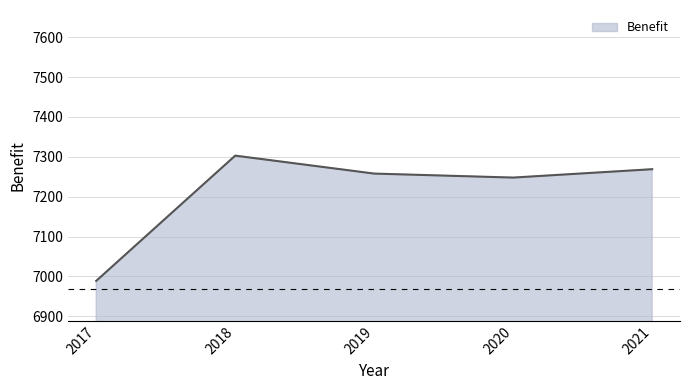

Between 2020 and 2021, which is larger?

2021